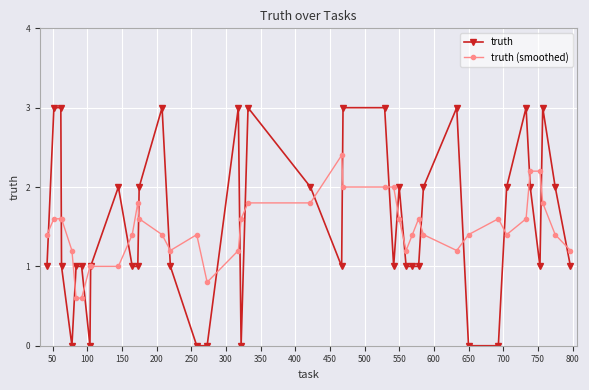

Count the number of categories in the chart.

40